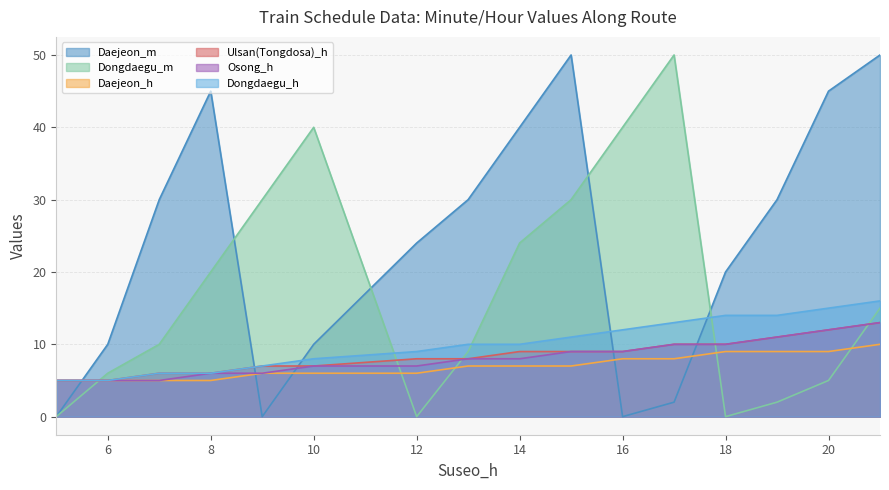

The value of Daejeon_m at 14 is 55. True or false?

False